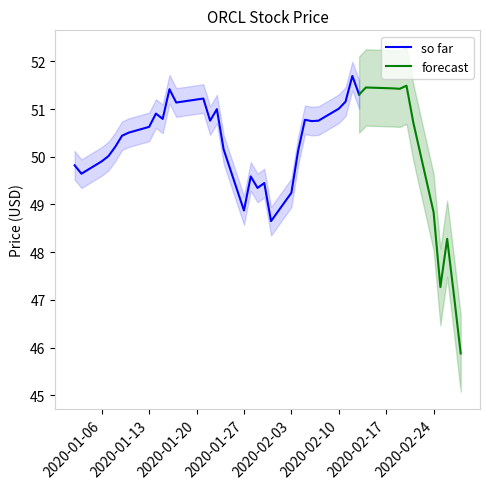

Where is the first local minimum?

2020-01-03